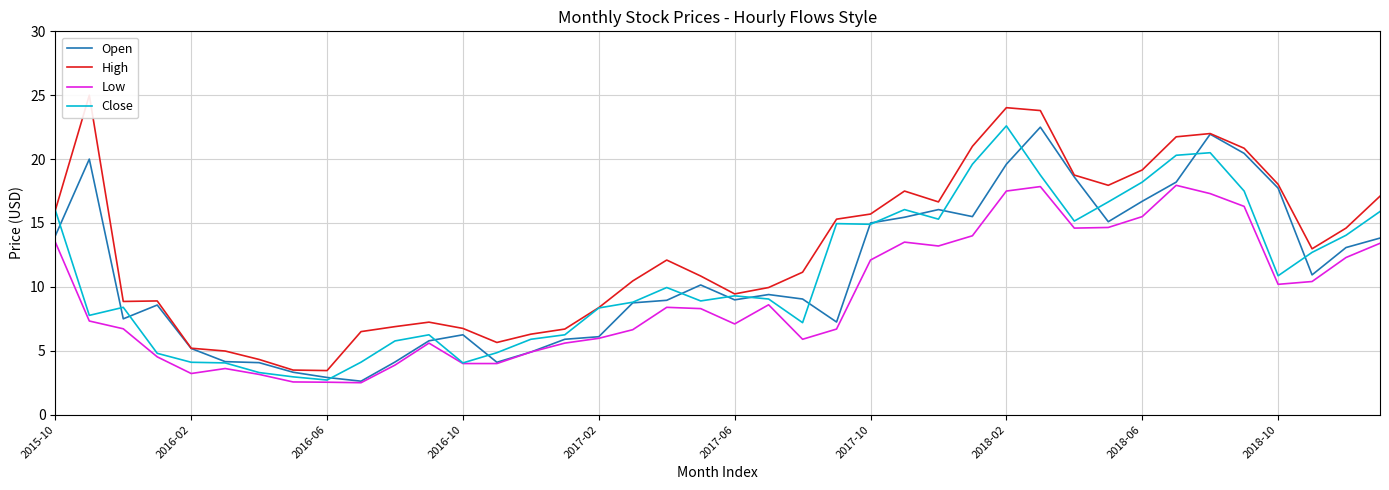

At which label does Close reach its peak?

2018-02